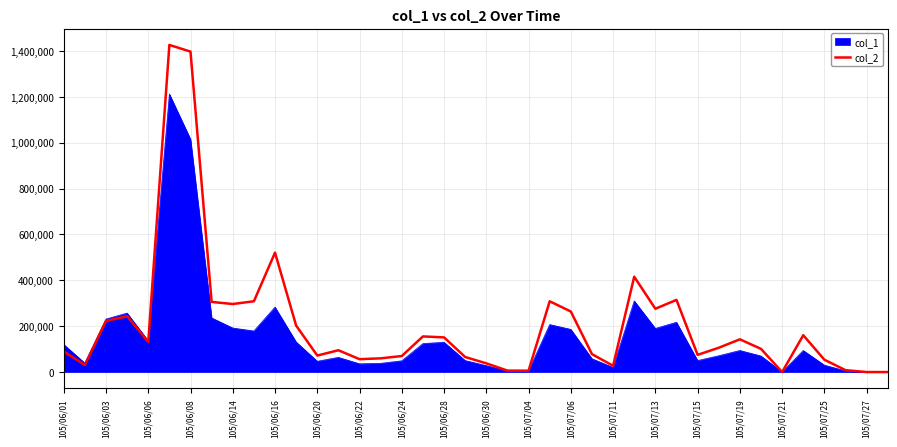

Does the chart display data point markers on the line(s)?

No